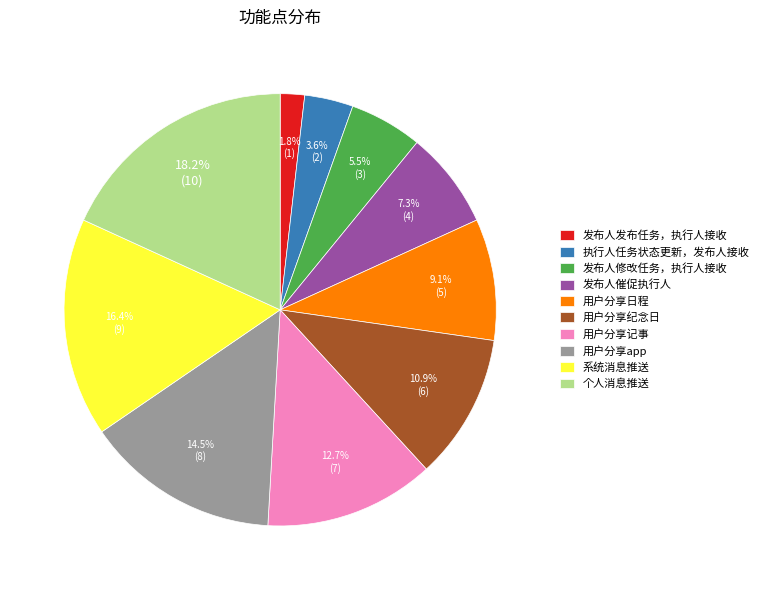

How many segments does this pie chart have?

10